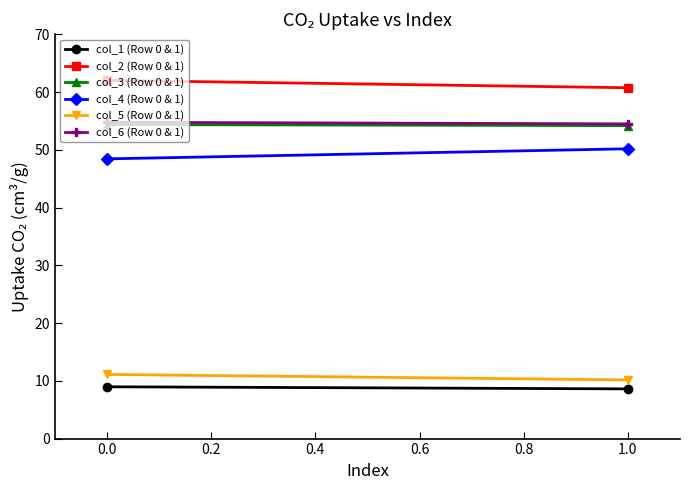

Count the number of data series in this chart.

6